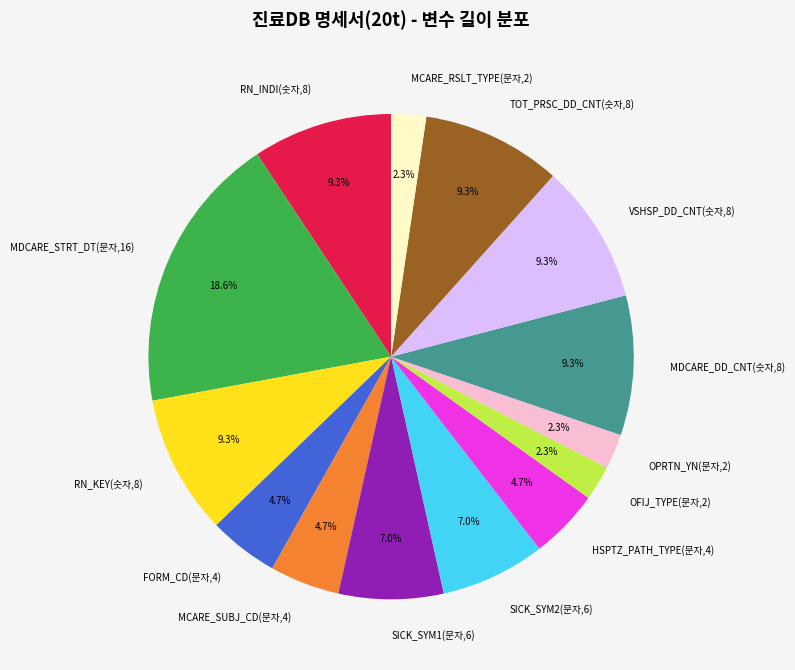

How many slices are in this pie chart?

14